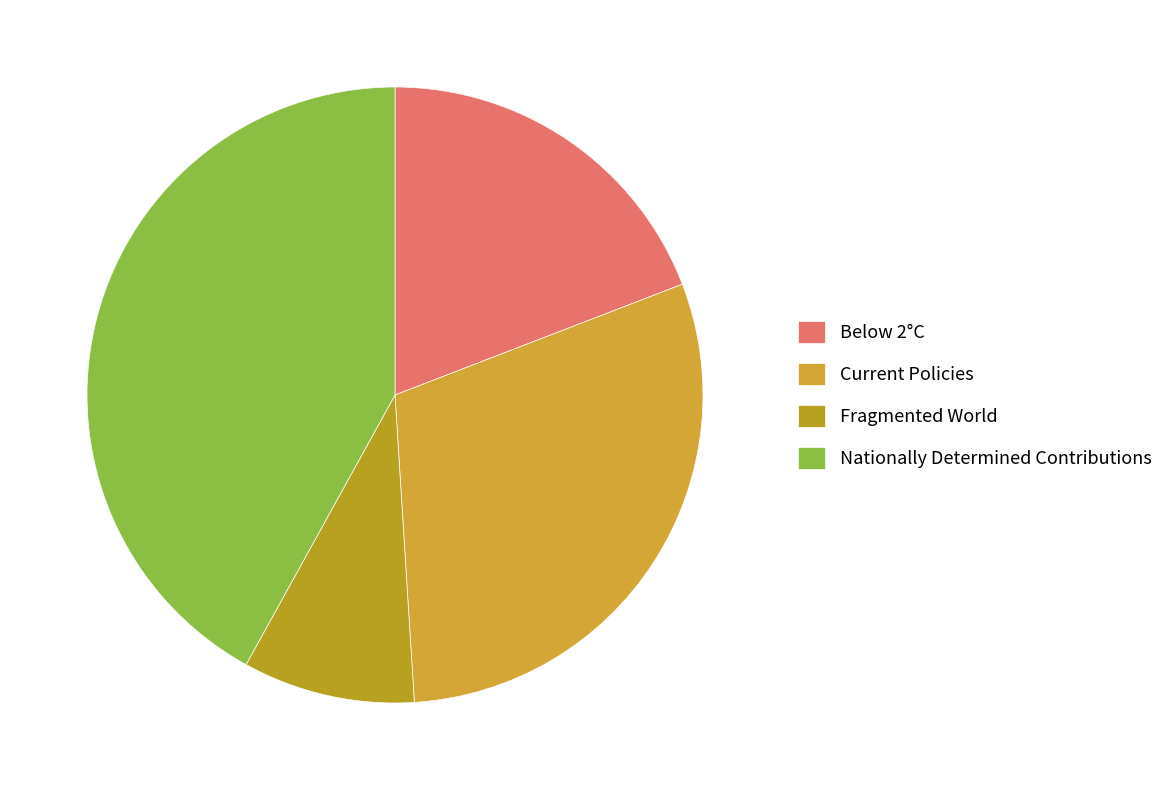

What is the largest slice in the pie chart?

Nationally Determined Contributions